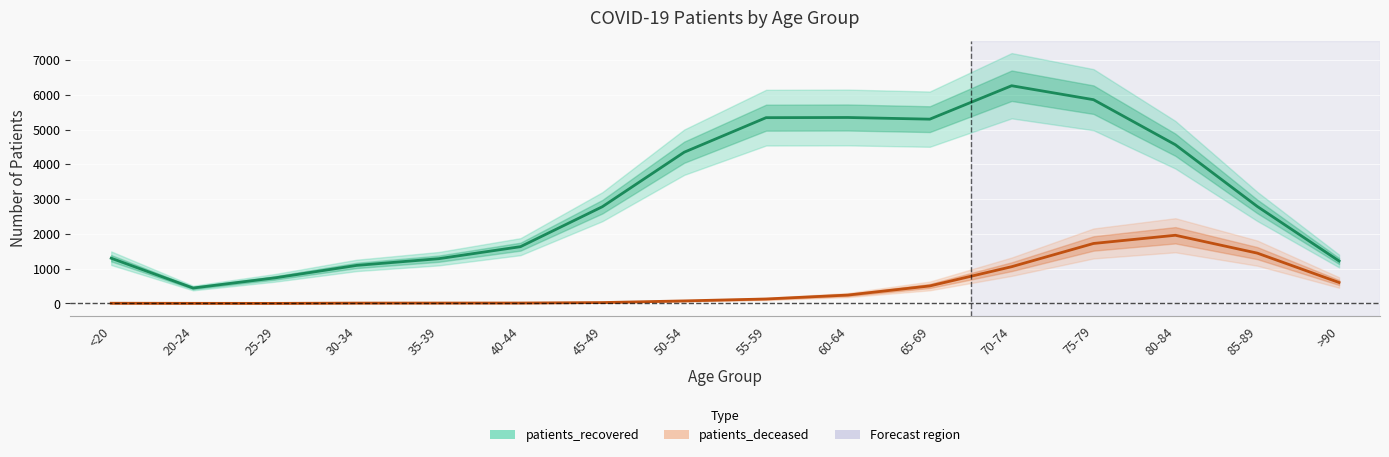

What is the average value of the patients_deceased series?

488